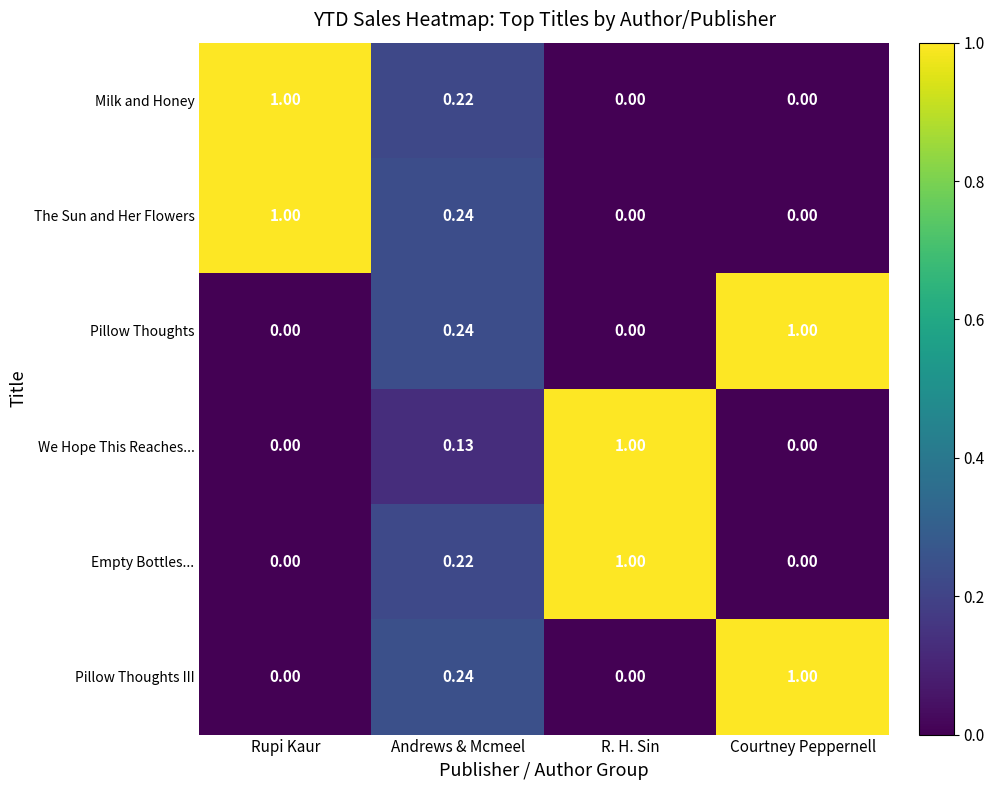

At which label does We Hope This Reaches... reach its peak?

R. H. Sin